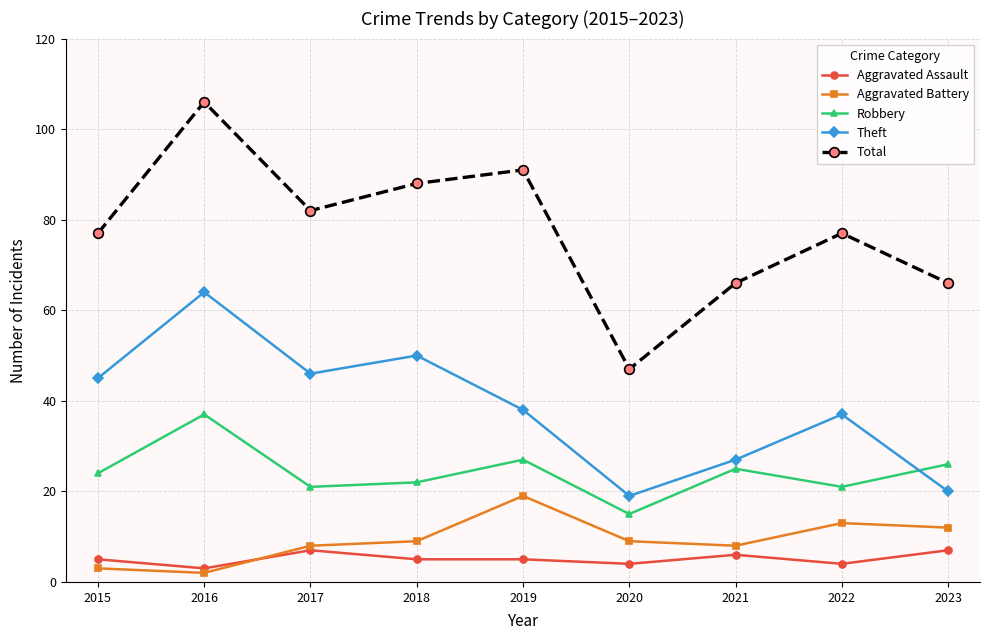

Reading left to right, extract all data points from this chart.

Aggravated Assault: 2015=5	2016=3	2017=7	2018=5	2019=5	2020=4	2021=6	2022=4	2023=7
Aggravated Battery: 2015=3	2016=2	2017=8	2018=9	2019=19	2020=9	2021=8	2022=13	2023=12
Robbery: 2015=24	2016=37	2017=21	2018=22	2019=27	2020=15	2021=25	2022=21	2023=26
Theft: 2015=45	2016=64	2017=46	2018=50	2019=38	2020=19	2021=27	2022=37	2023=20
Total: 2015=77	2016=106	2017=82	2018=88	2019=91	2020=47	2021=66	2022=77	2023=66